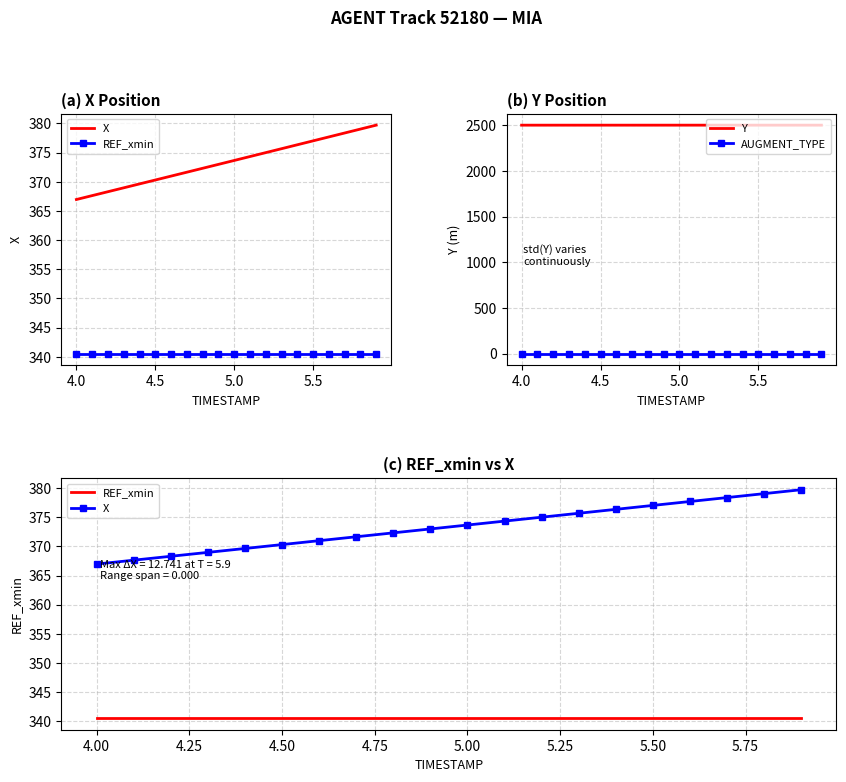

True or false: Y and AUGMENT_TYPE cross at least once.

False